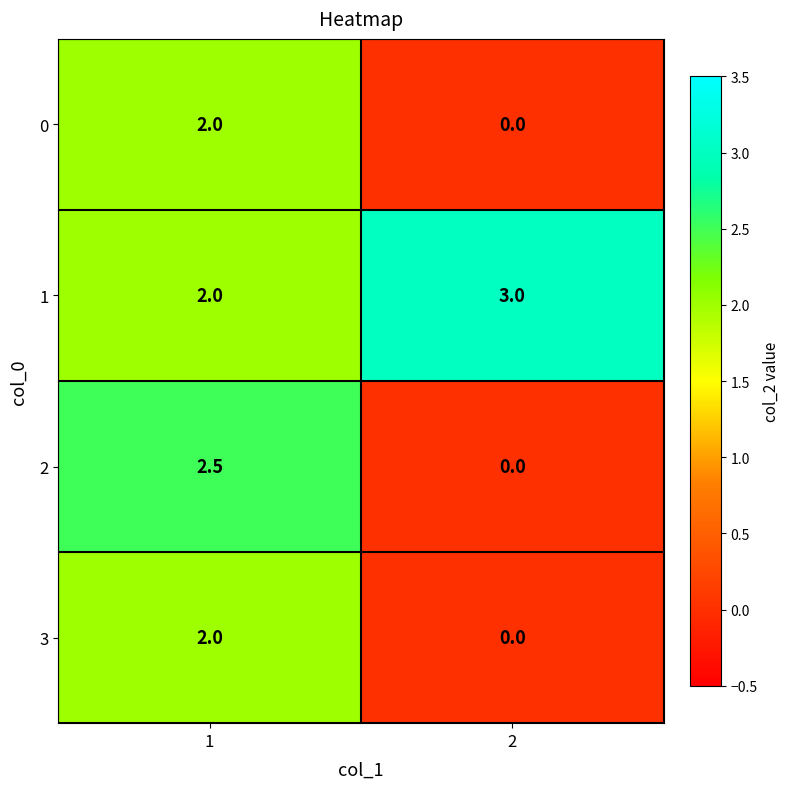

Reading left to right, what are all the values shown in this chart?

0: 1=2.0	2=0.0
1: 1=2.0	2=3.0
2: 1=2.5	2=0.0
3: 1=2.0	2=0.0